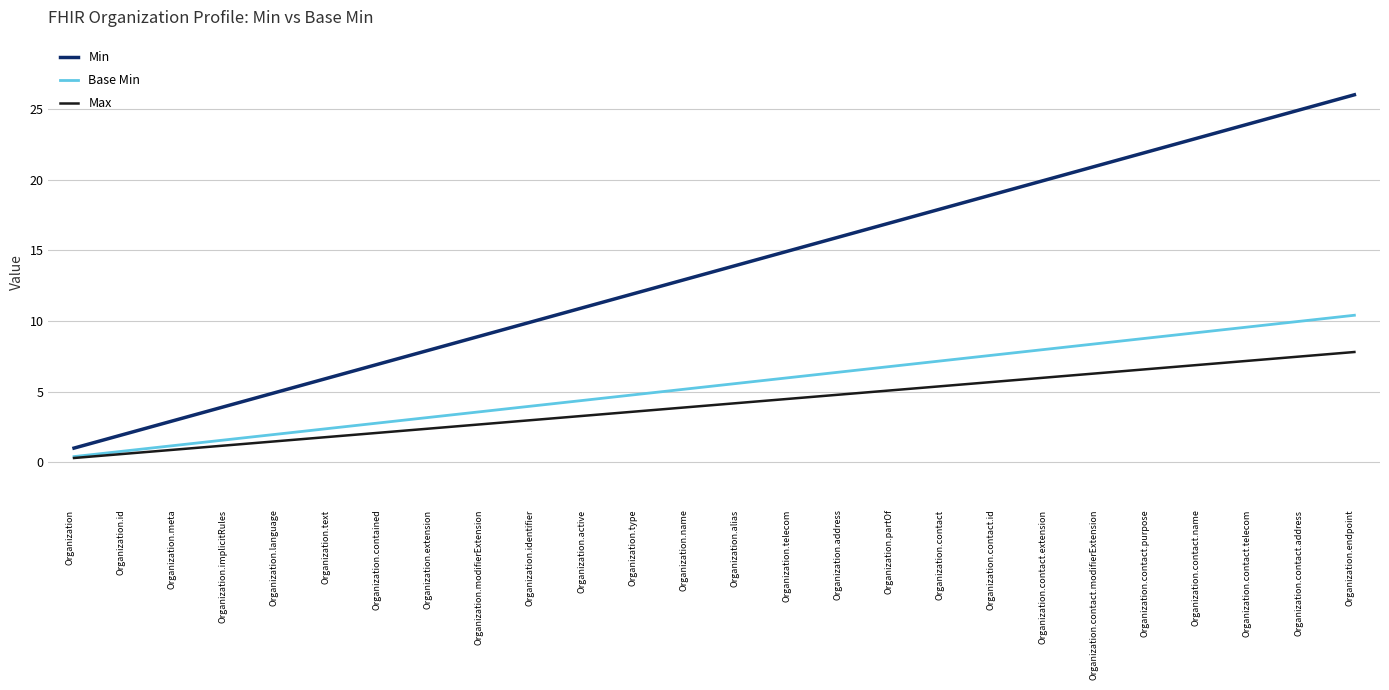

Does the chart have visible grid lines?

Yes